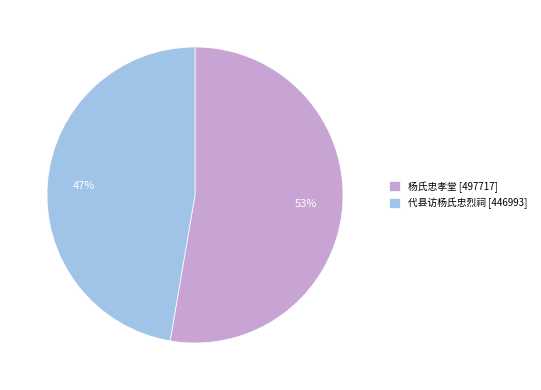

Is the sum of 代县访杨氏忠烈祠 [446993] and 杨氏忠孝堂 [497717] greater than half?

Yes